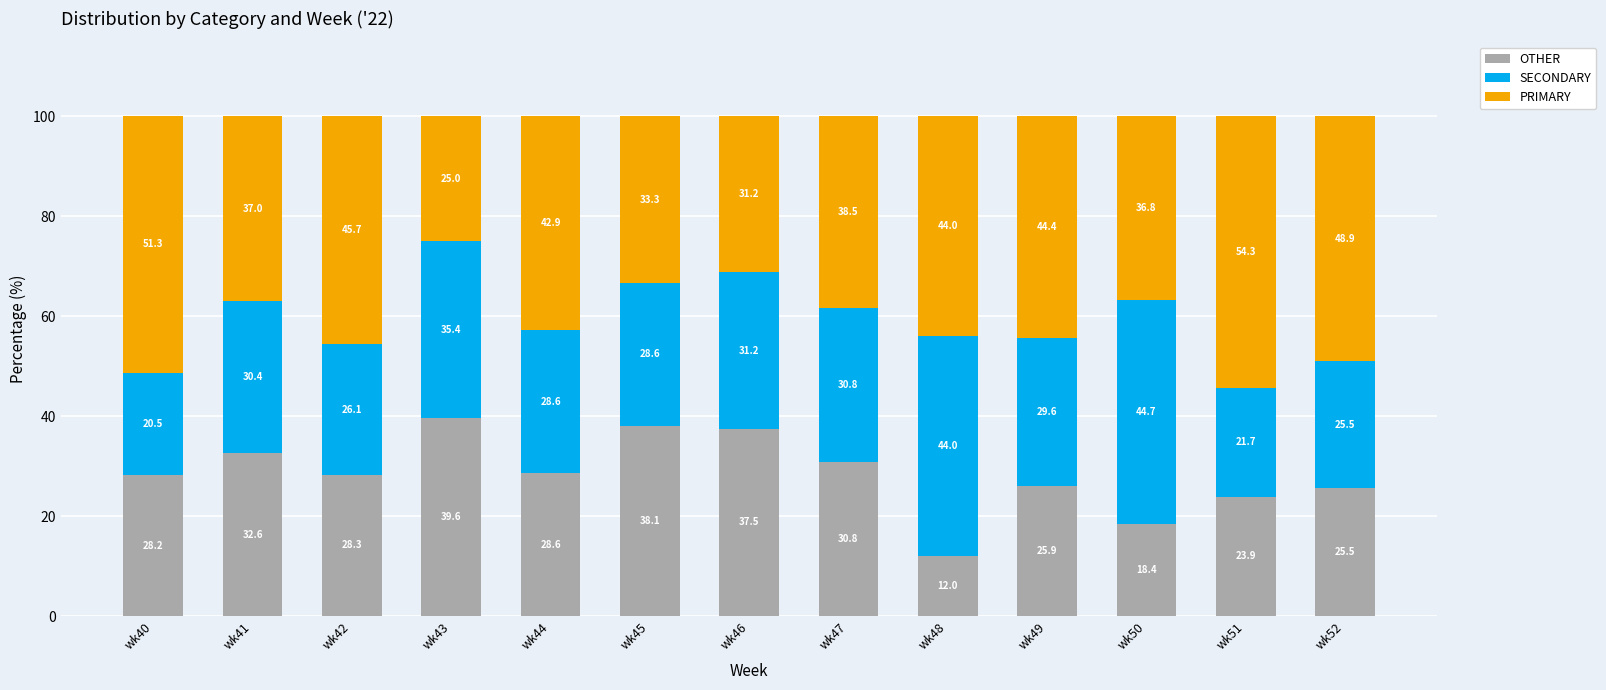

How many data points in OTHER are less than 28?

5